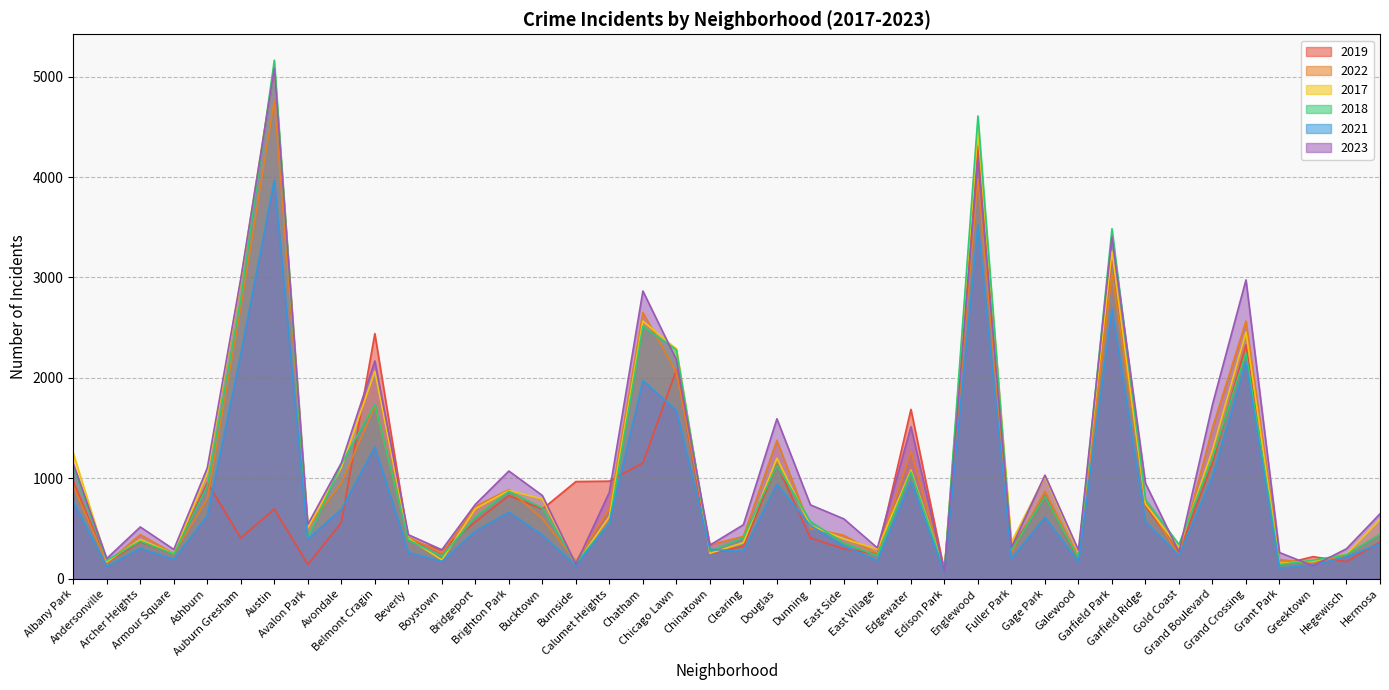

How many values in the 2022 series exceed 599?

19